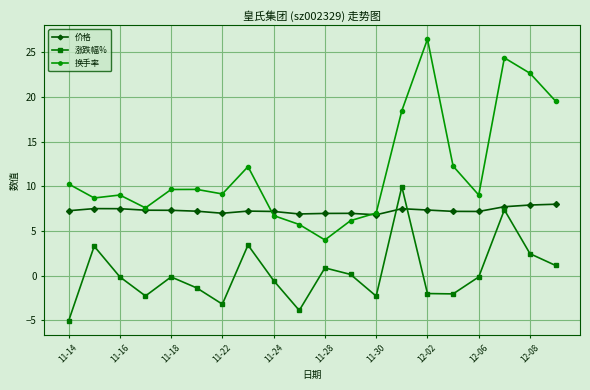

True or false: 涨跌幅% and 换手率 intersect in this chart.

False